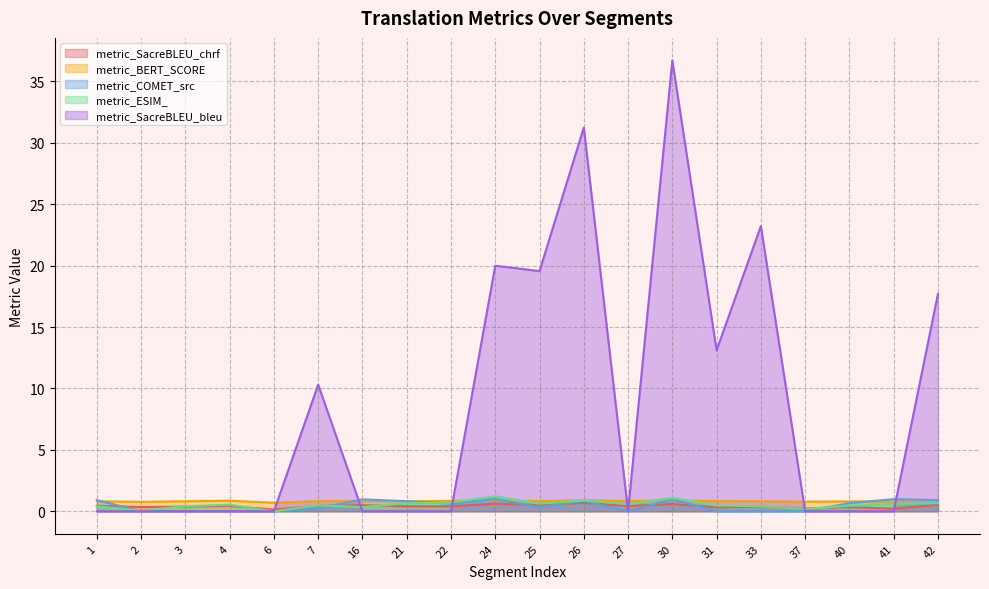

What are all the series names shown in the legend?

metric_SacreBLEU_chrf, metric_BERT_SCORE, metric_COMET_src, metric_ESIM_, metric_SacreBLEU_bleu